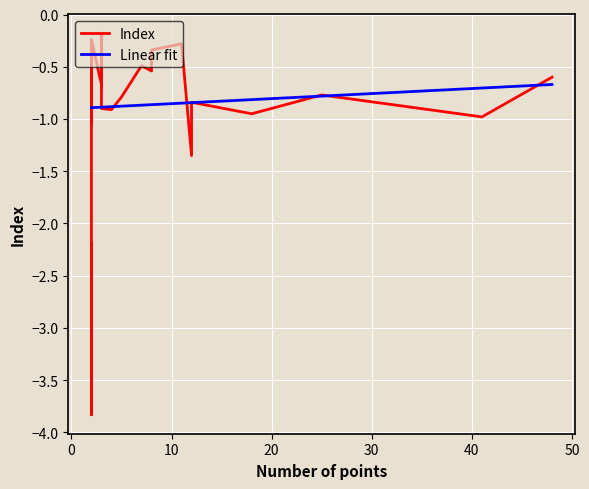

How many interior local valleys (lower than both neighbors) does the data have?

6